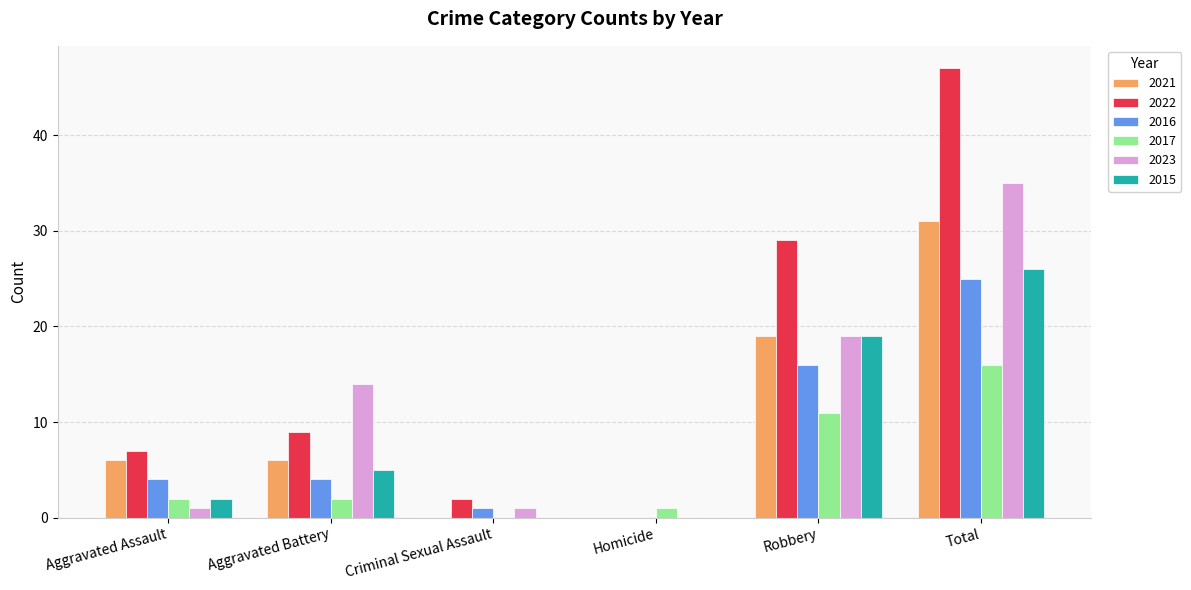

What is the maximum value shown in the chart?

47